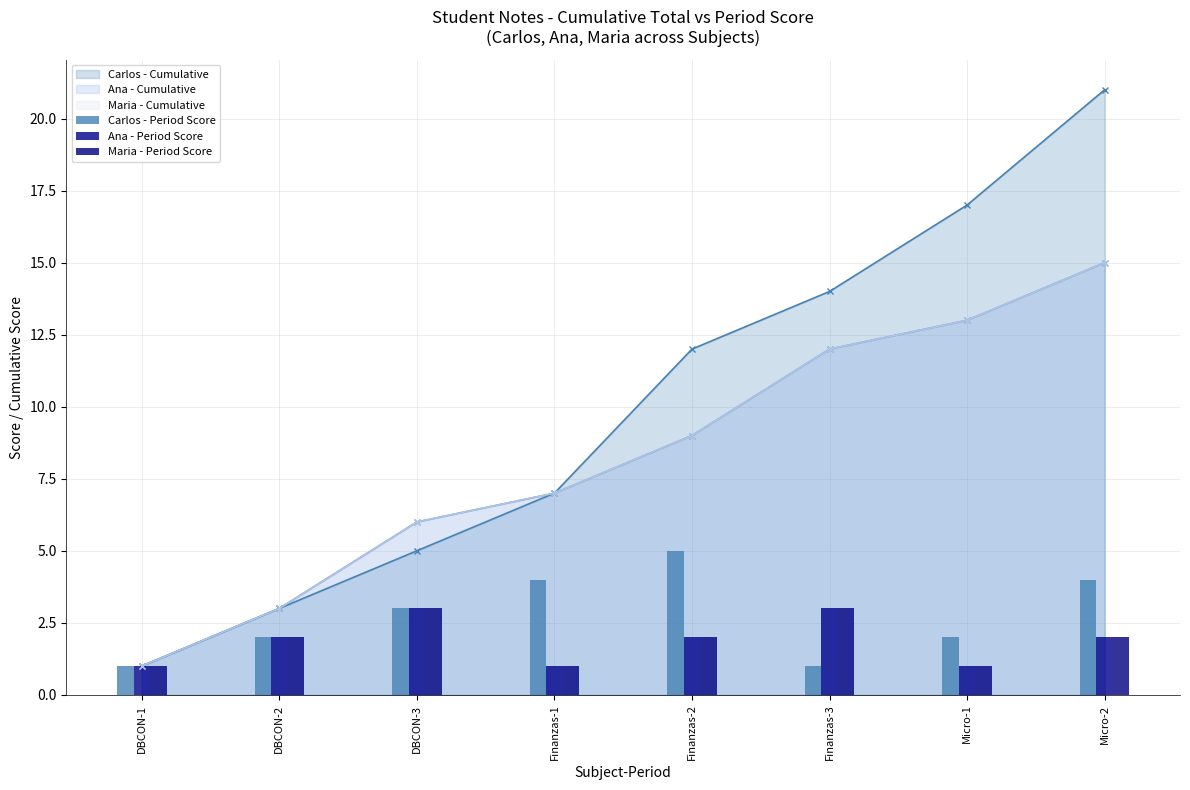

At how many categories does at least one series exceed 4?

1